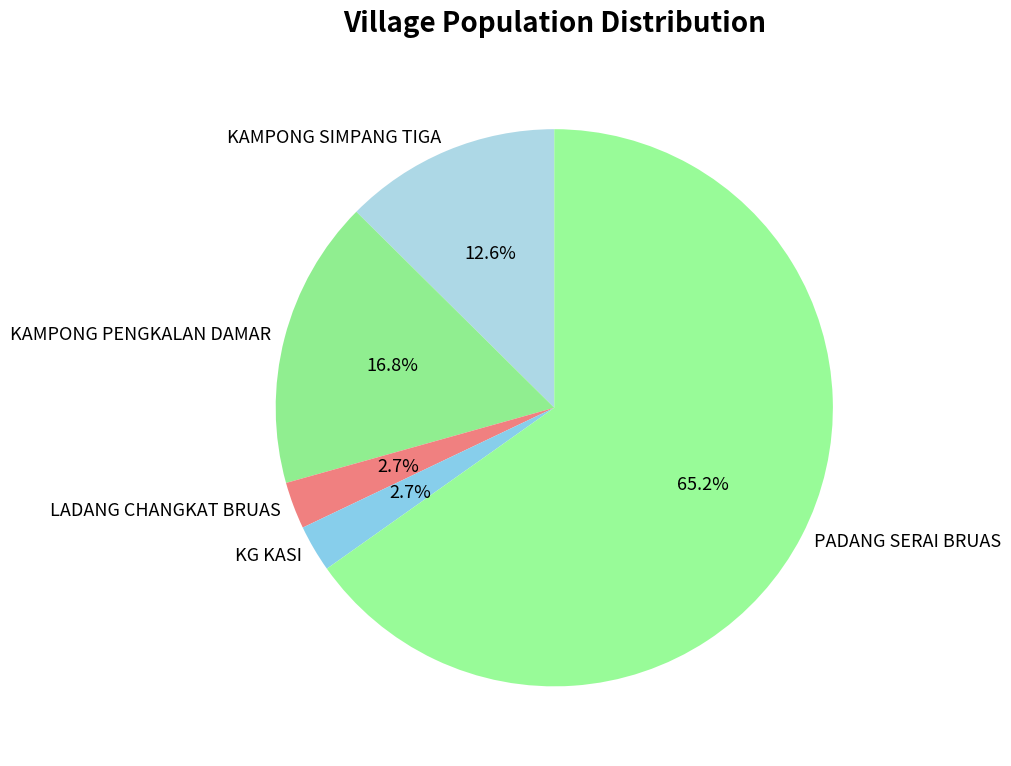

True or false: PADANG SERAI BRUAS accounts for 65% of the total.

True